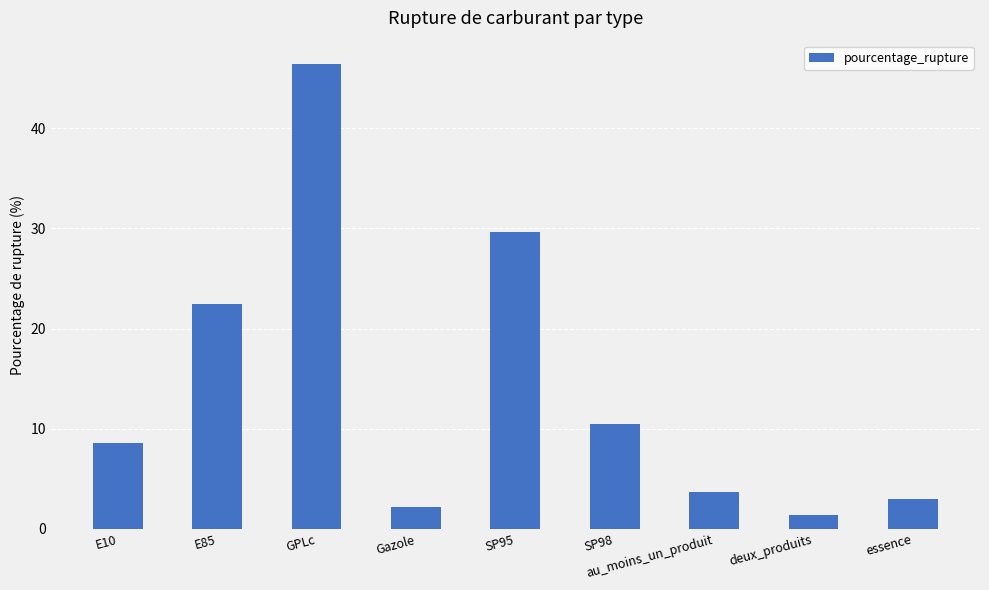

What is the label of the 7th bar from the right?

GPLc